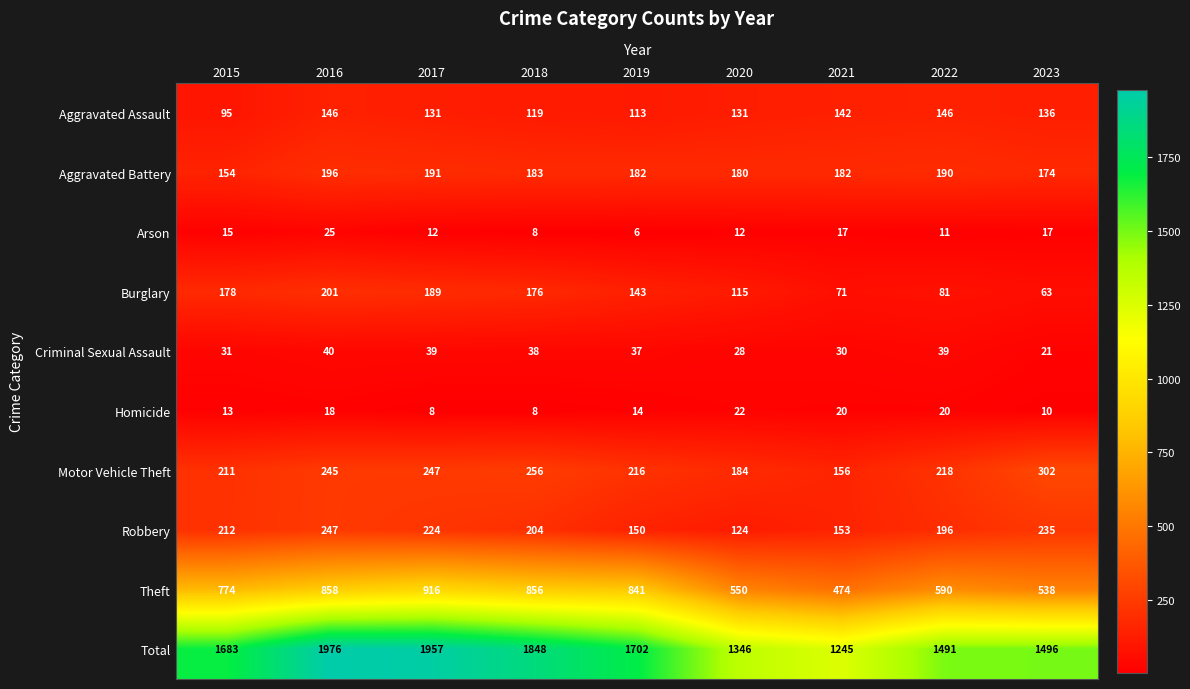

List the series in order of their peak value, highest first.

Total, Theft, Motor Vehicle Theft, Robbery, Burglary, Aggravated Battery, Aggravated Assault, Criminal Sexual Assault, Arson, Homicide